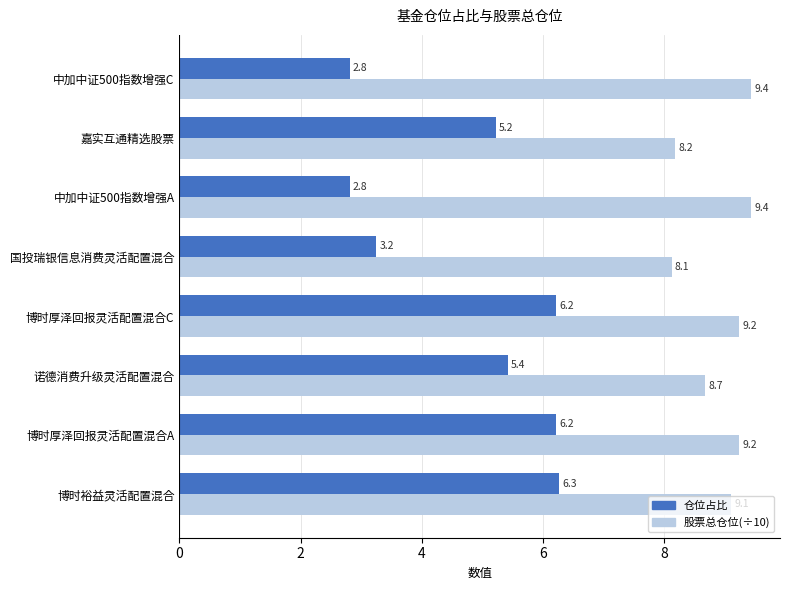

What is the sum of the 股票总仓位(÷10) values at 博时裕益灵活配置混合 and 嘉实互通精选股票?

17.3